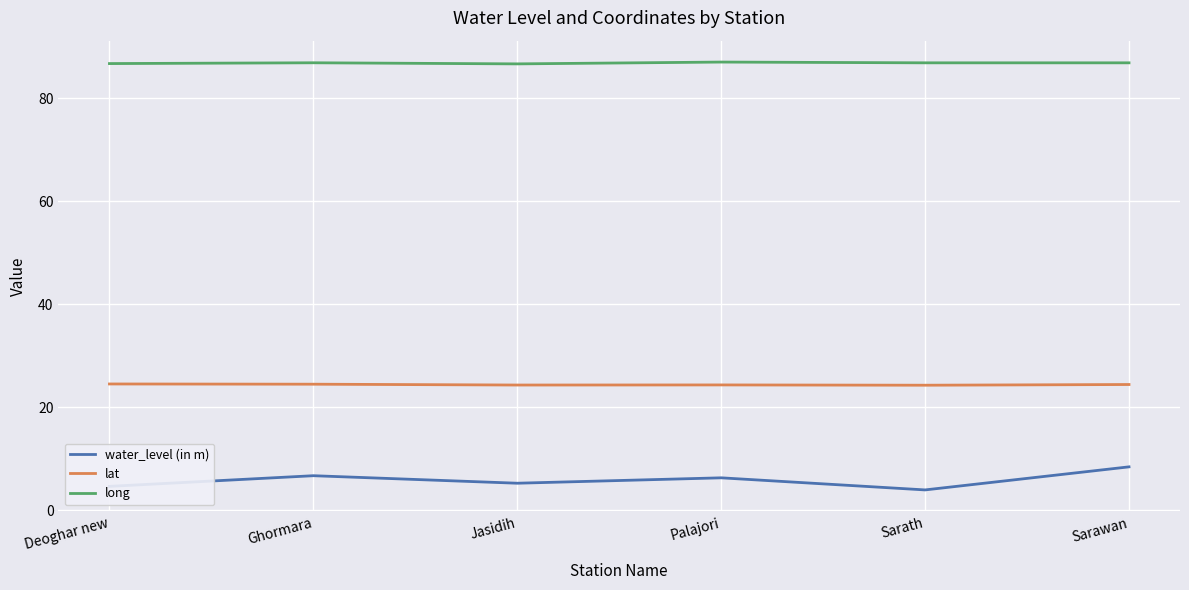

What is the difference between the maximum and minimum values in the water_level (in m) series?

4.5